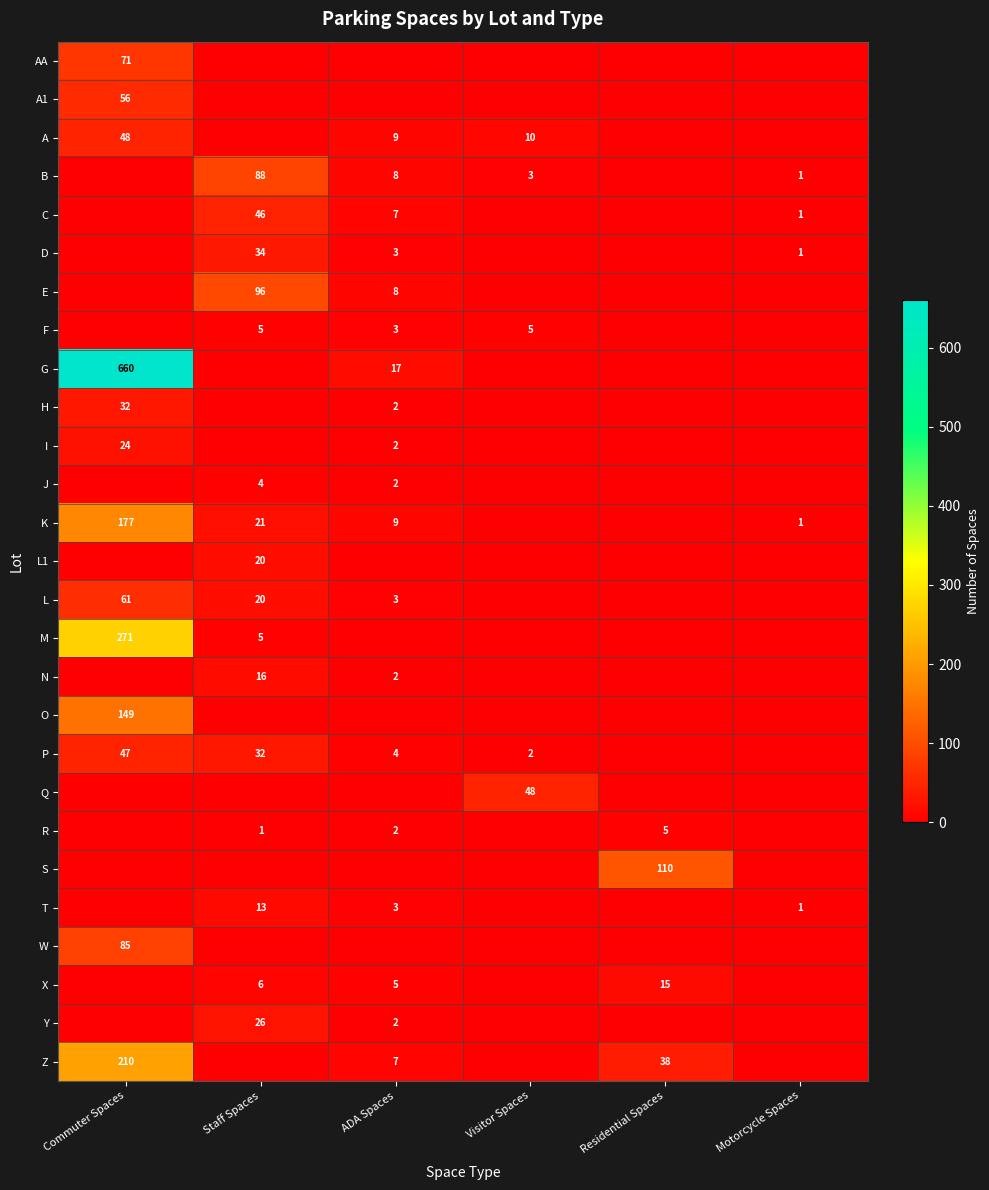

True or false: Y has a value of 26 at Staff Spaces.

True